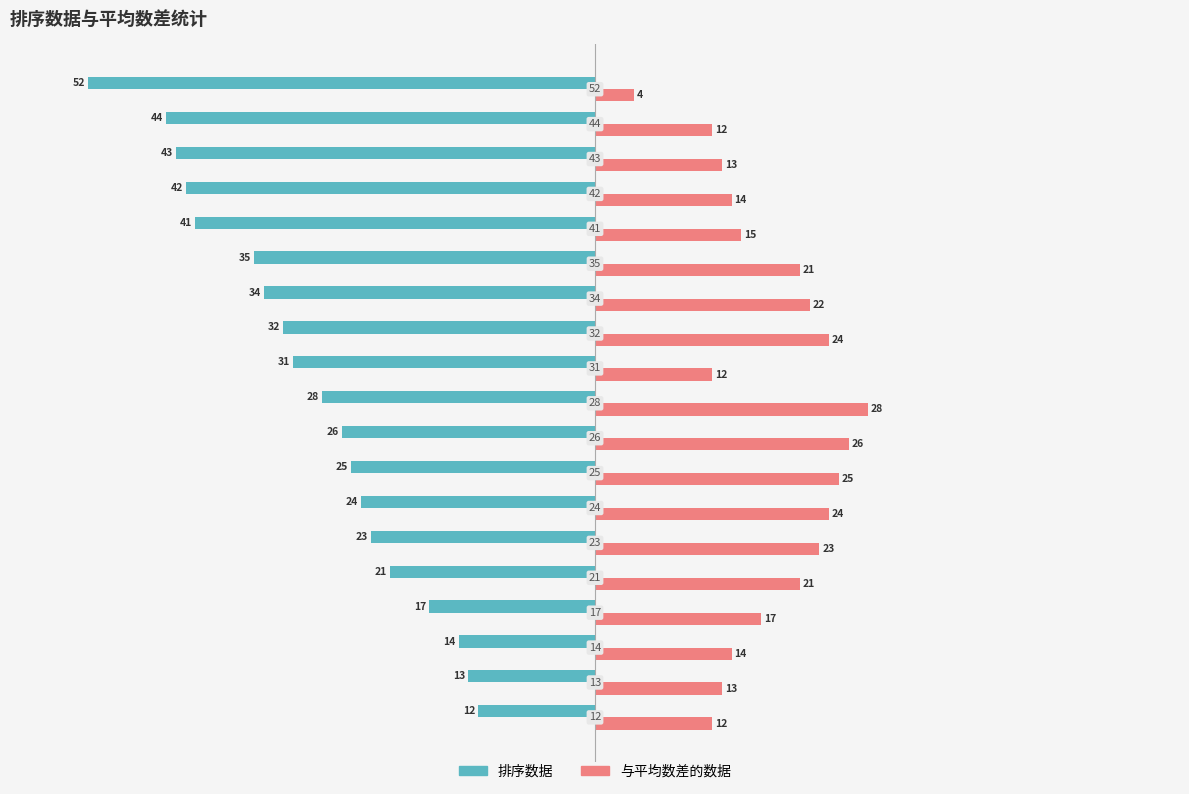

Which series has the largest total across all categories?

与平均数差的数据